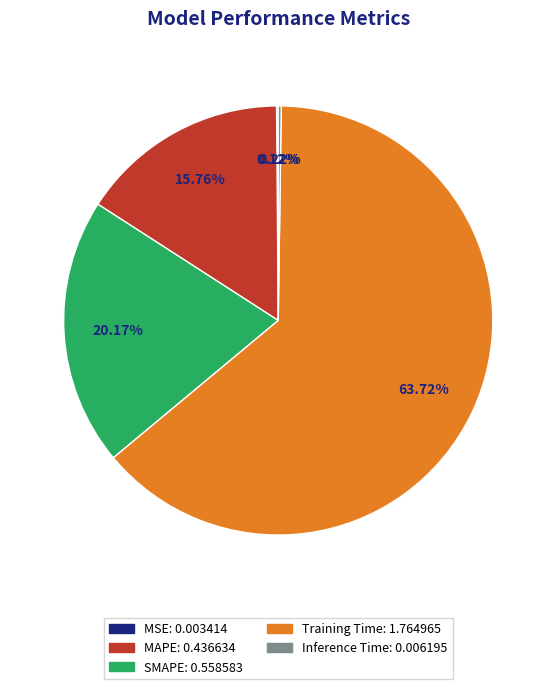

Is there a majority slice in this chart?

Yes